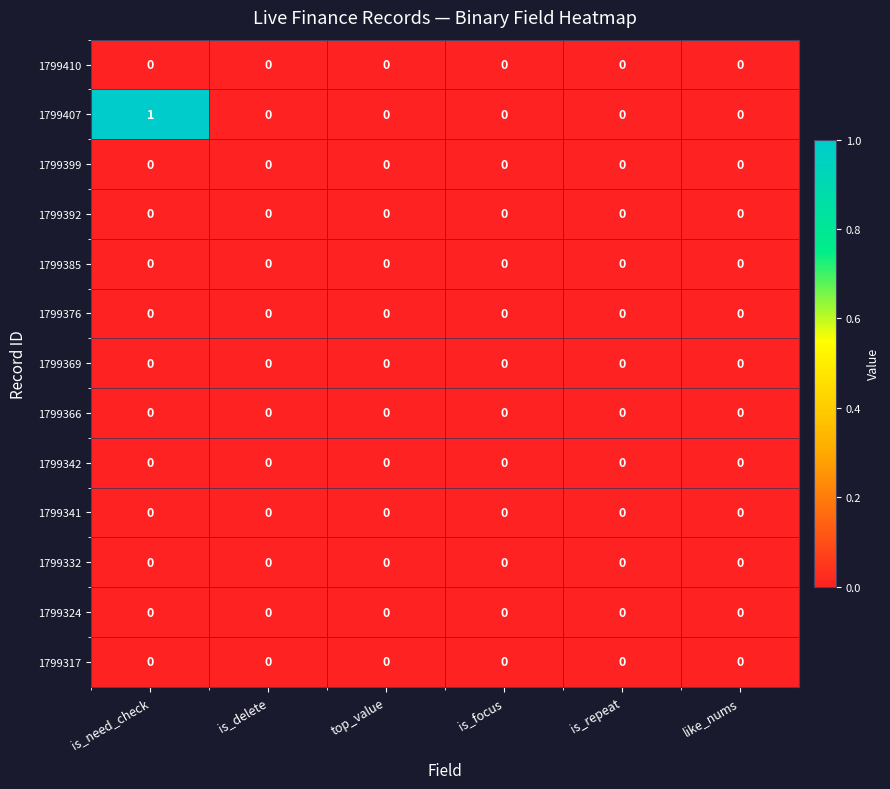

Between is_need_check and like_nums, which series saw the biggest shift?

1799407